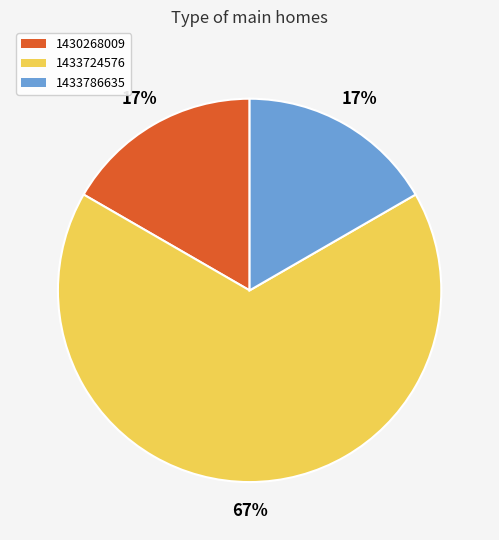

To the nearest percent, what is the difference between the largest and smallest slice percentages?

50%